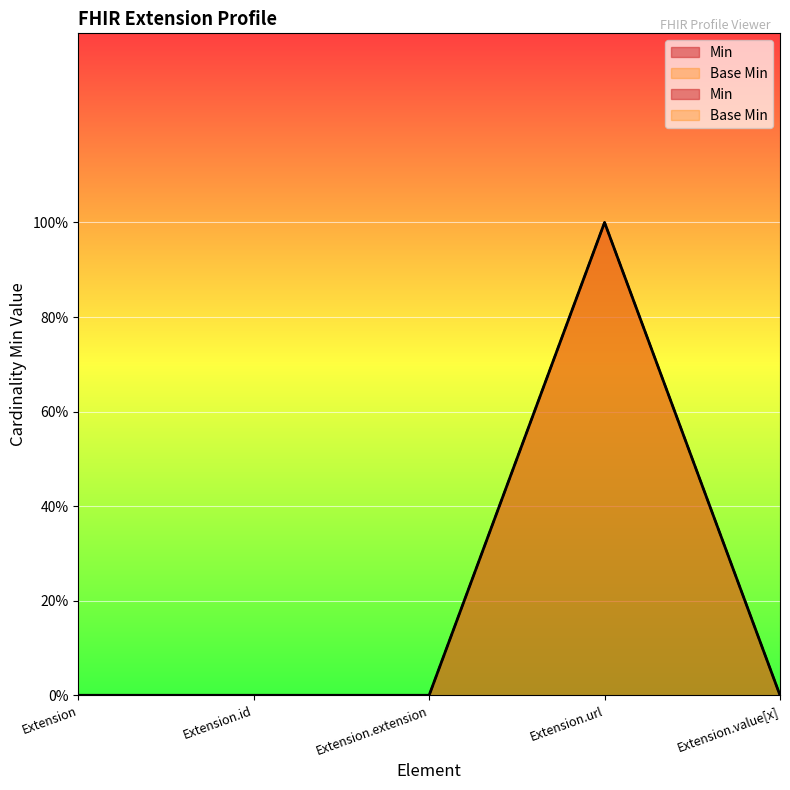

Reading left to right, what are all the values shown in this chart?

Min: Extension=0	Extension.id=0	Extension.extension=0	Extension.url=1	Extension.value[x]=0
Base Min: Extension=0	Extension.id=0	Extension.extension=0	Extension.url=1	Extension.value[x]=0